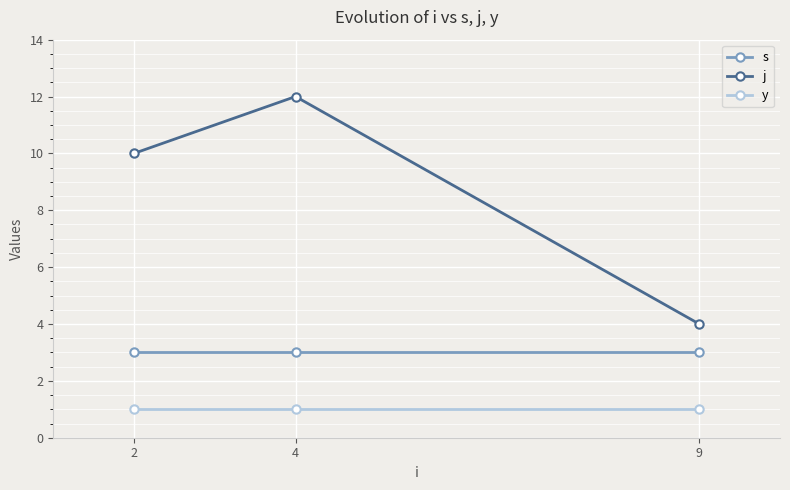

What is the difference between the highest and lowest values at 2?

9